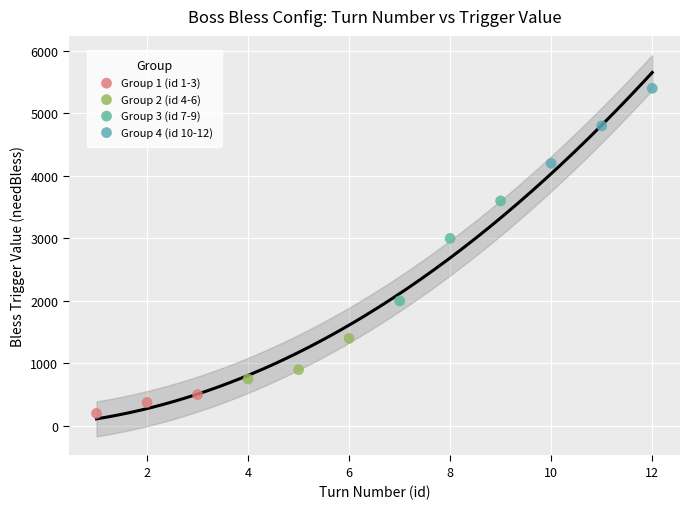

Which series contains the highest Y value?

Group 4 (id 10-12)